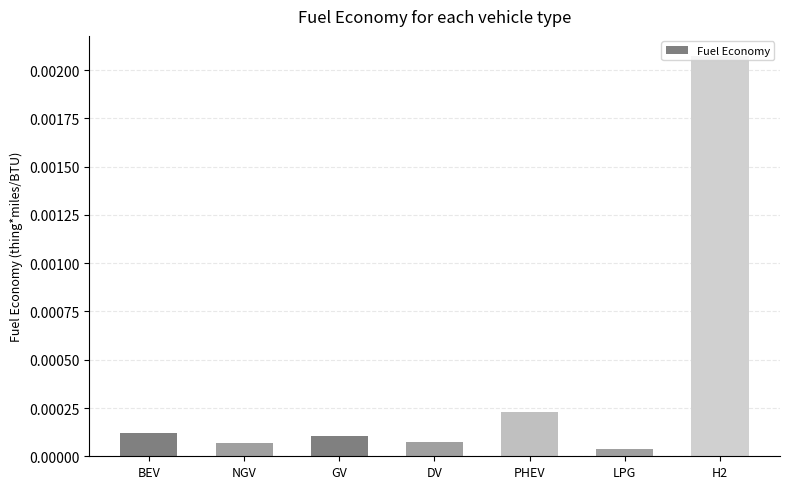

What is the label of the 1st bar from the left?

BEV